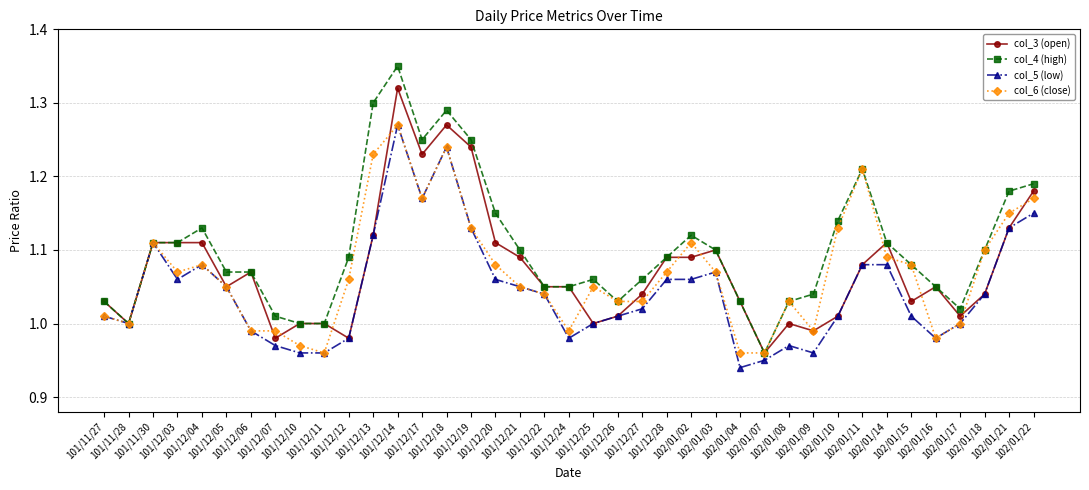

Which series changed the most between 101/12/19 and 102/01/04?

col_4 (high)